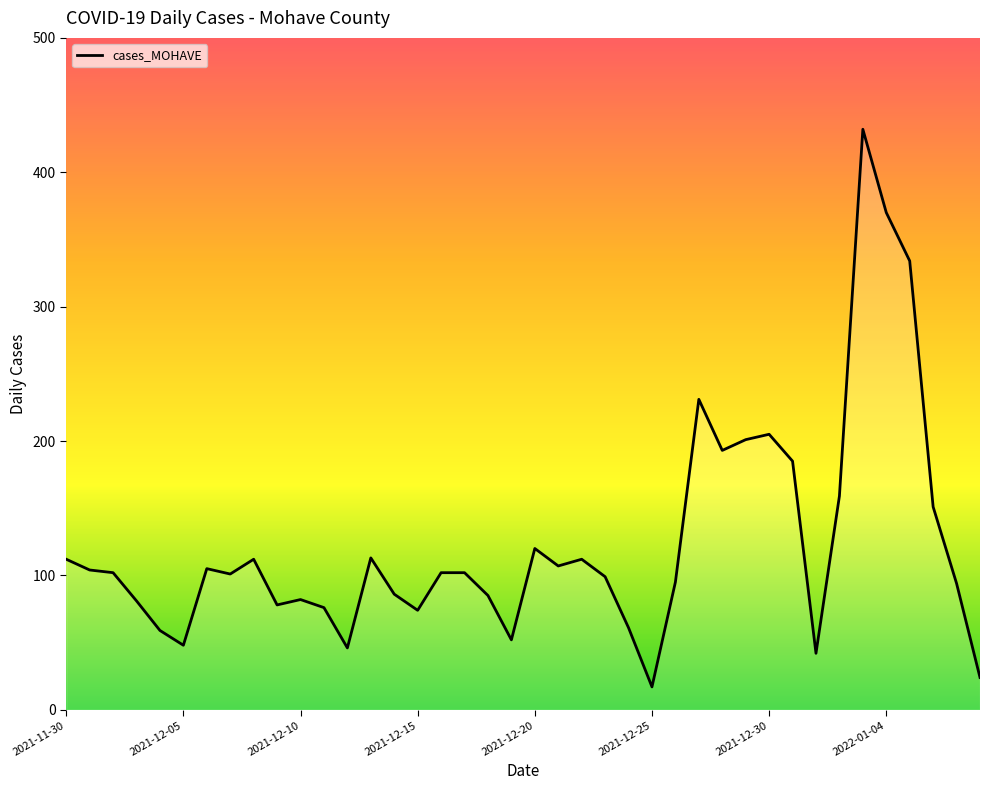

Does the chart have visible grid lines?

No